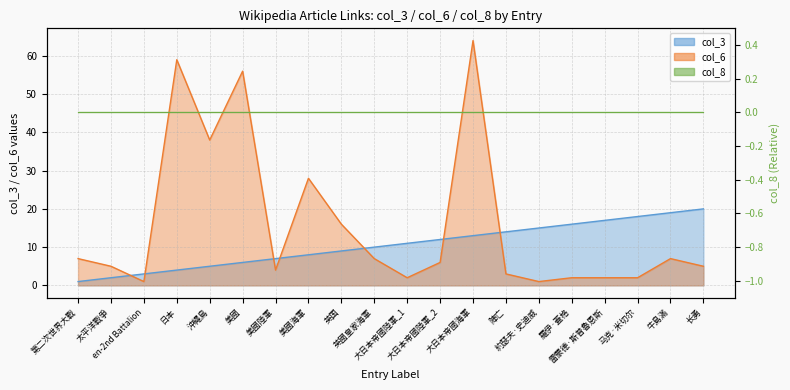

Which series has the largest total across all categories?

col_6